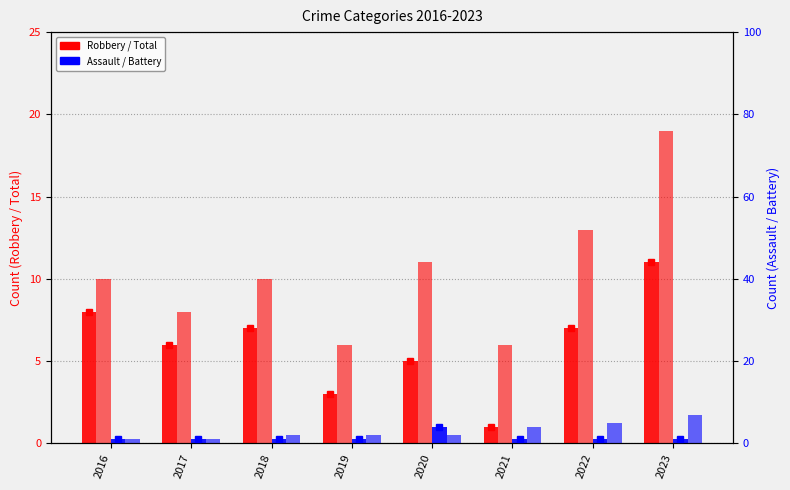

Reading left to right, extract all data points from this chart.

Robbery: 8	6	7	3	5	1	7	11
Total: 10	8	10	6	11	6	13	19
Aggravated Assault: 1	1	1	1	4	1	1	1
Aggravated Battery: 1	1	2	2	2	4	5	7